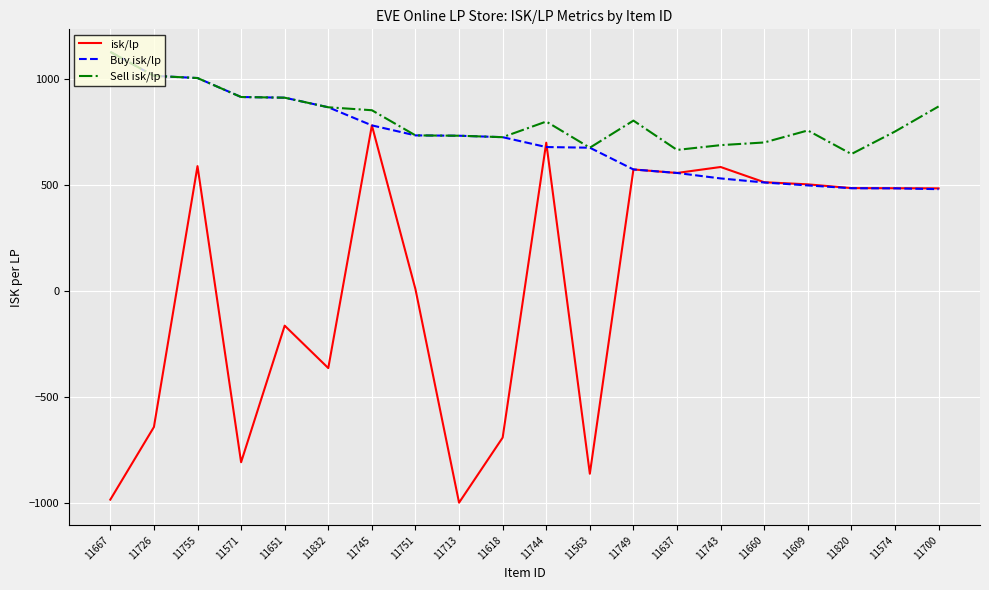

At which label does isk/lp reach its peak?

11745